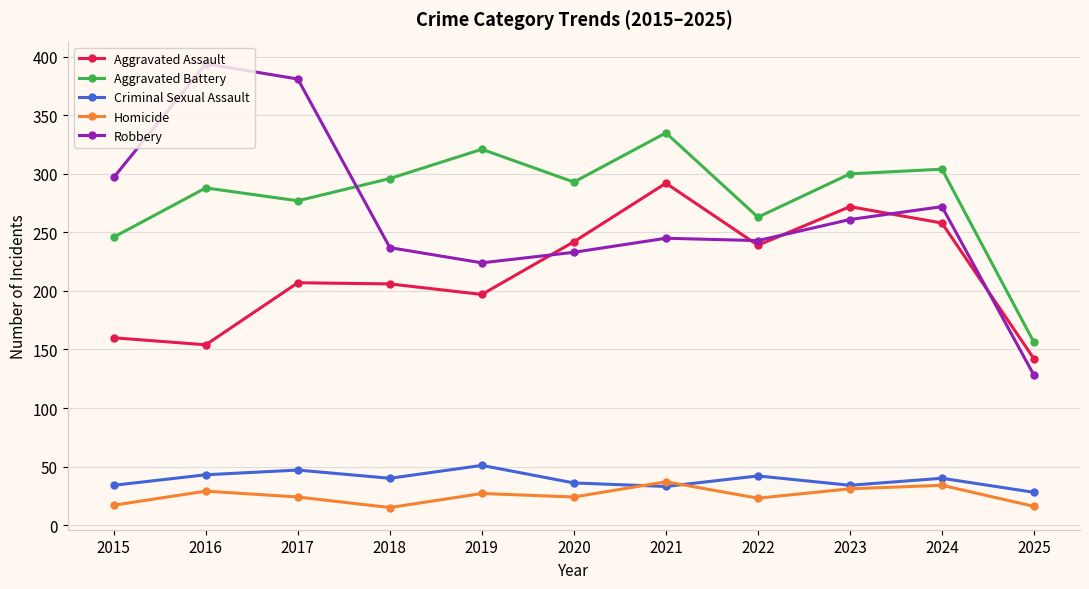

At which label does Criminal Sexual Assault reach its peak?

2019